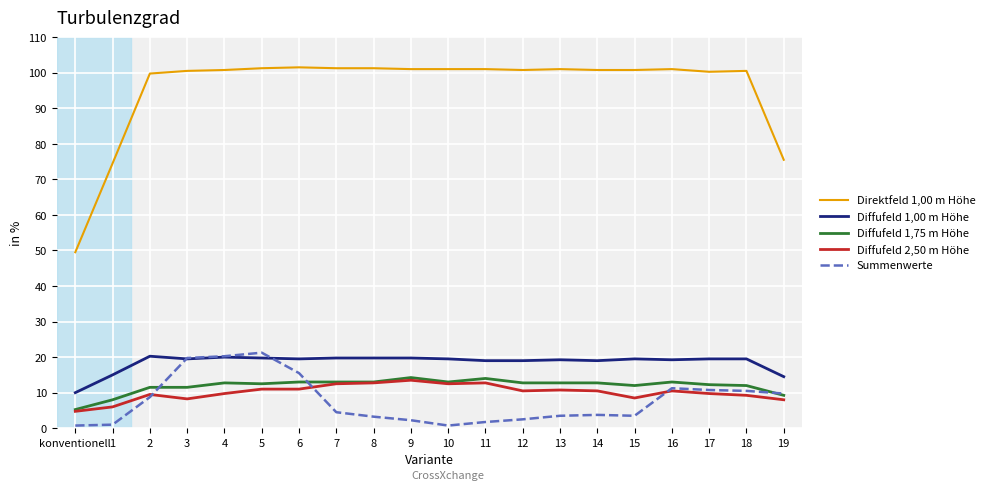

Which series has the largest total across all categories?

Direktfeld 1,00 m Höhe